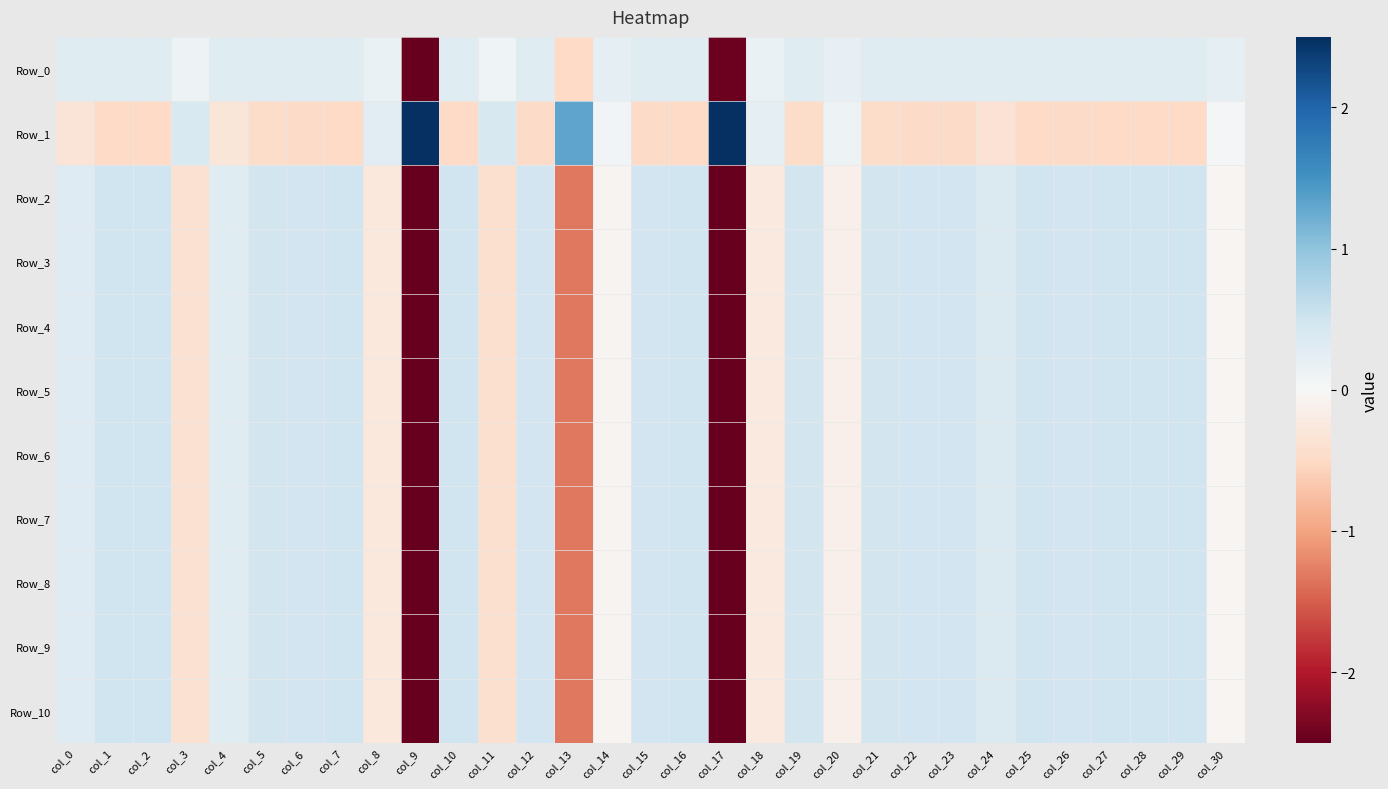

What is the greatest value displayed?

4.0